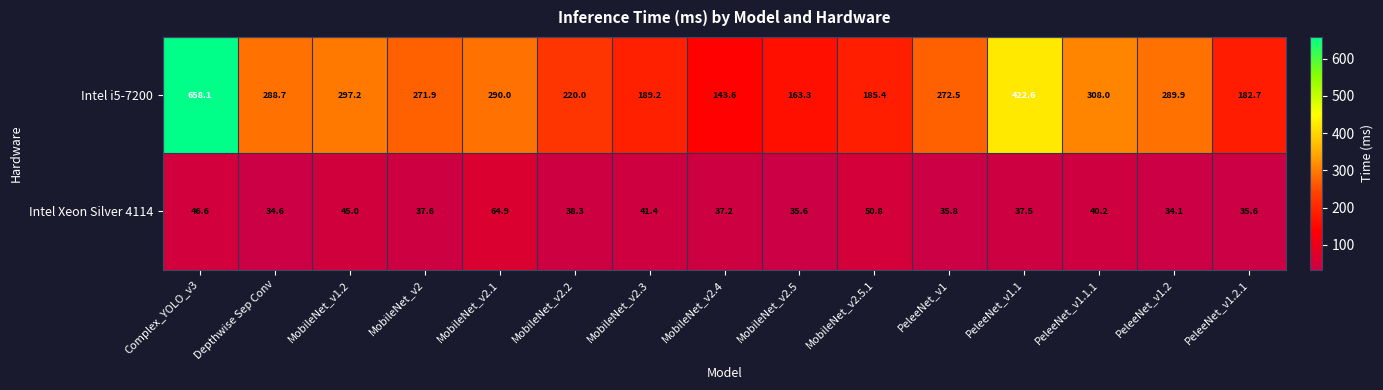

Reading left to right, extract all data points from this chart.

Intel i5-7200: 658.1	288.7	297.2	271.9	290.0	220.0	189.2	143.6	163.3	185.4	272.5	422.6	308.0	289.9	182.7
Intel Xeon Silver 4114: 46.6	34.6	45.0	37.6	64.9	38.3	41.4	37.2	35.6	50.8	35.8	37.5	40.2	34.1	35.6